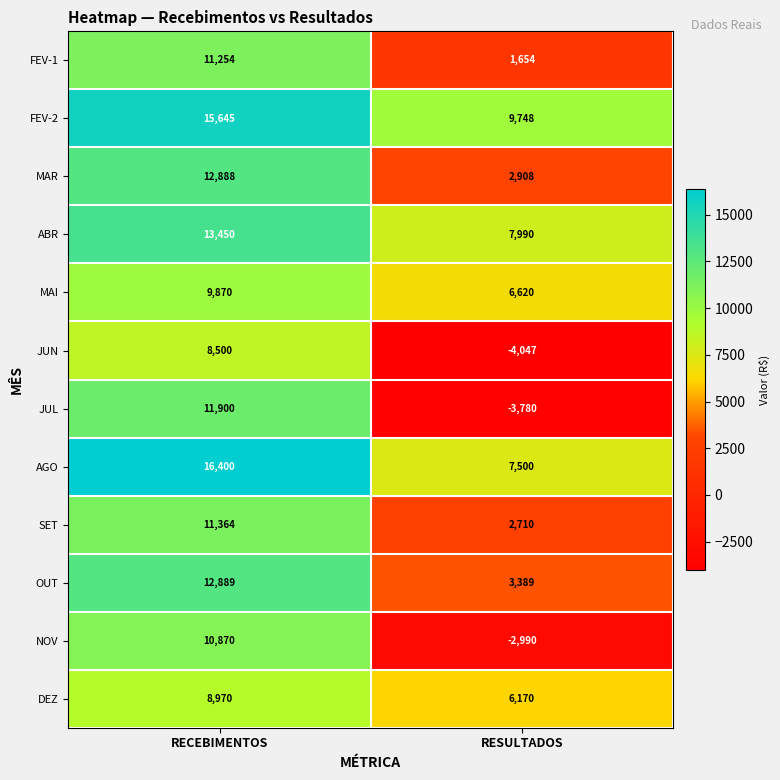

Read the DEZ value at RESULTADOS, to the nearest 100.

6200